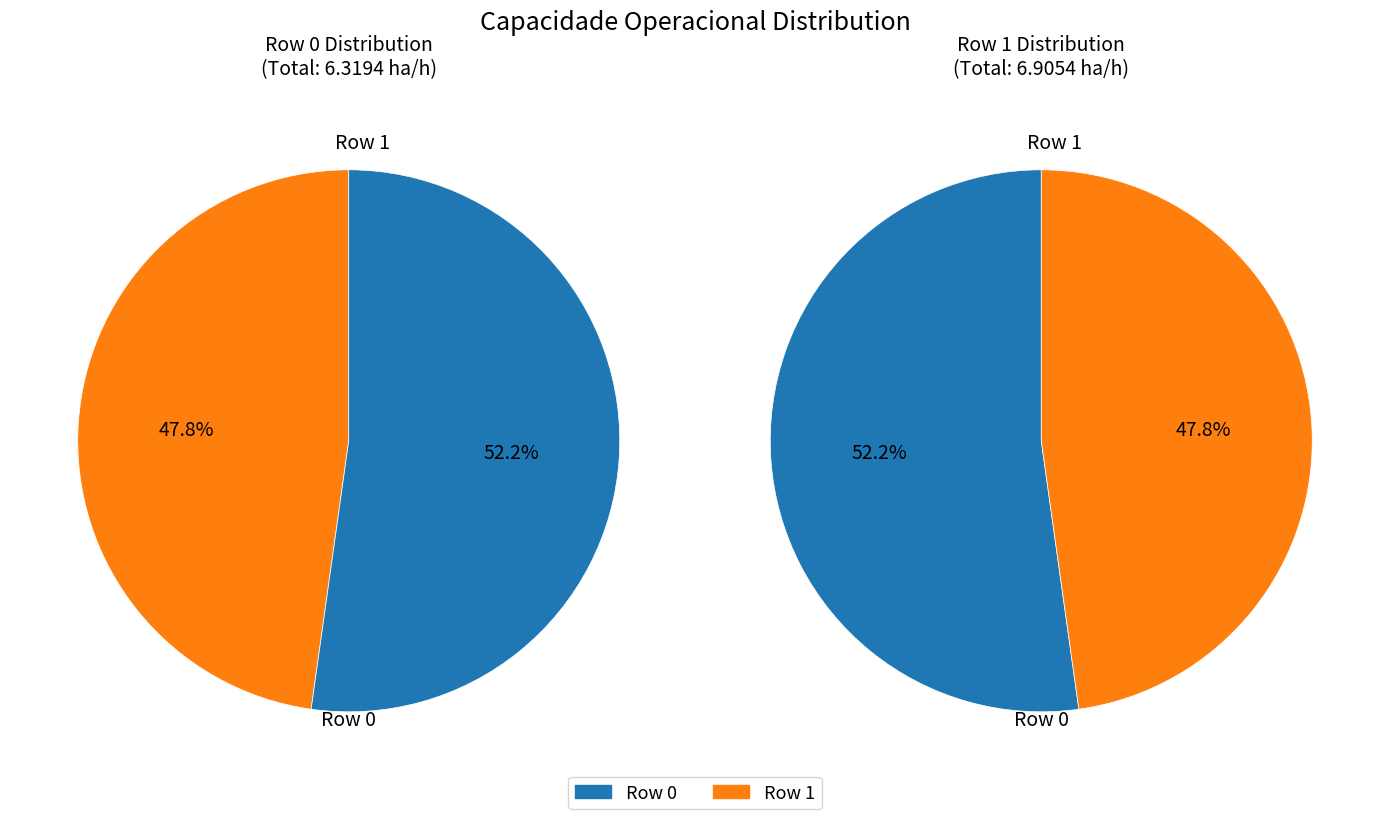

To the nearest percent, what is the difference between the largest and smallest slice percentages?

4%